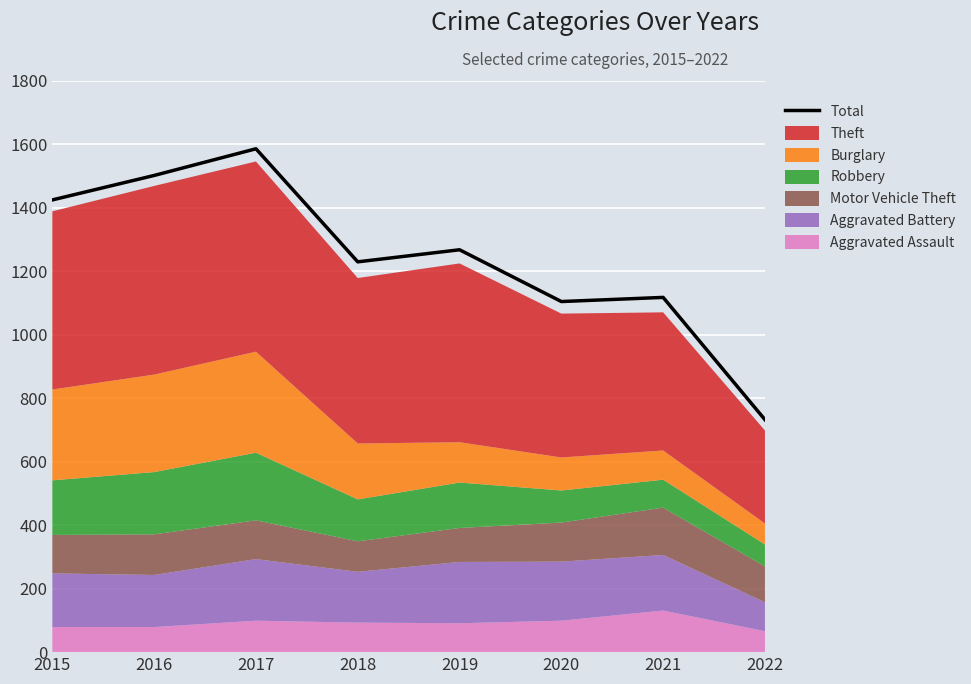

What is the change in value from 2015 to 2016?

+77